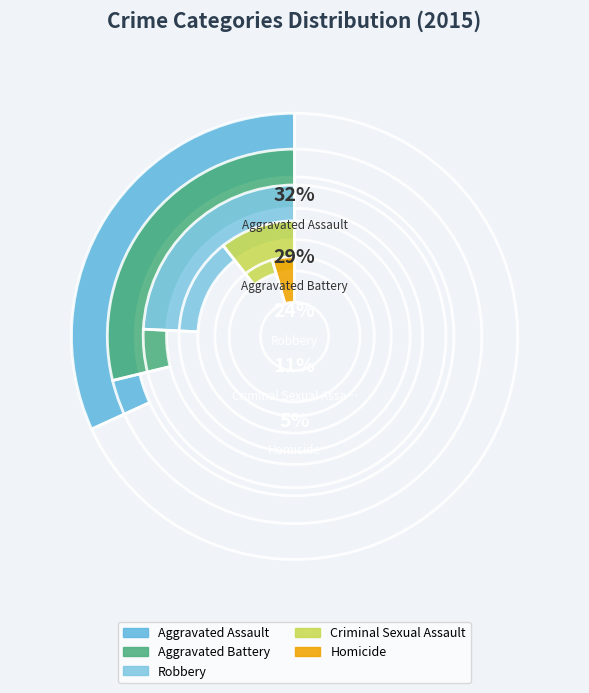

To the nearest percent, what percentage of the pie is Aggravated Assault?

32%